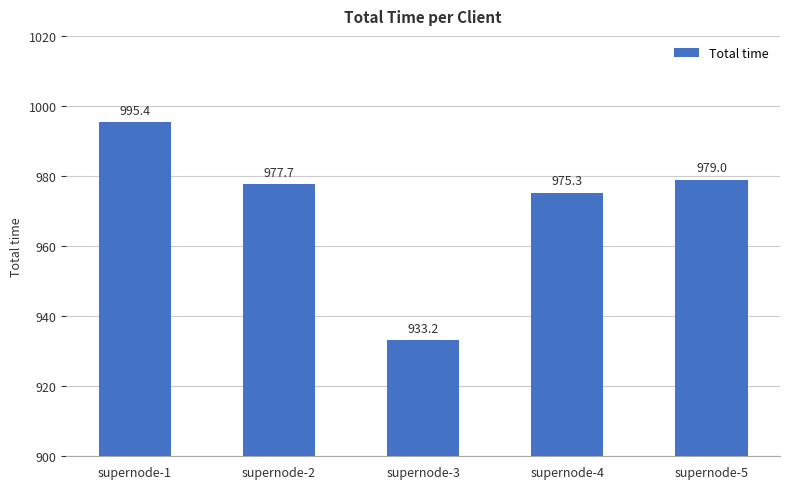

How many data points are above 977?

3